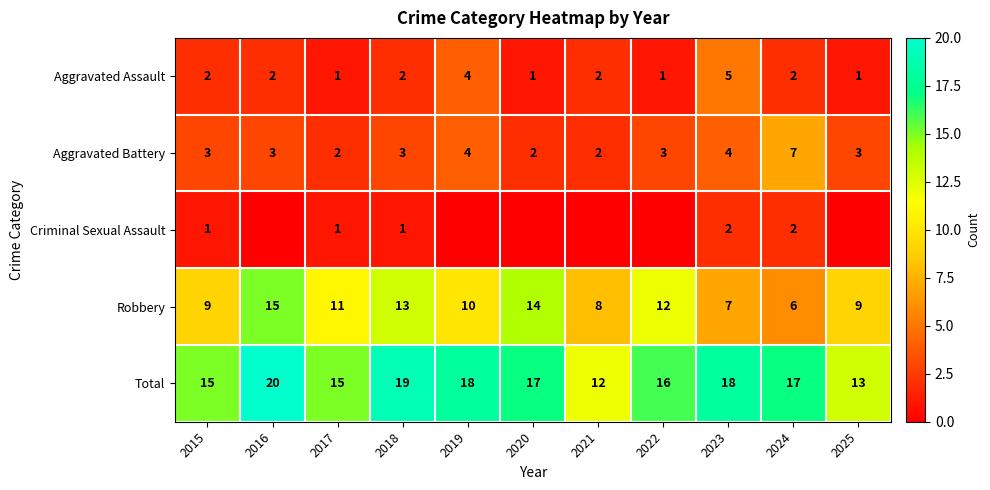

Which series changed the most between 2015 and 2017?

Robbery